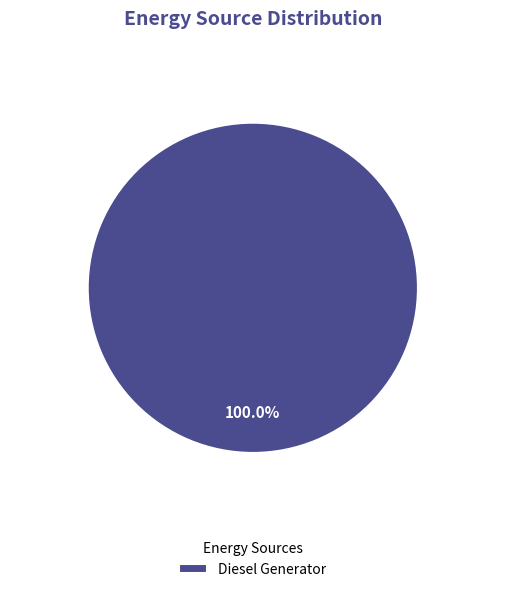

Rank the categories by value from highest to lowest.

Diesel Generator